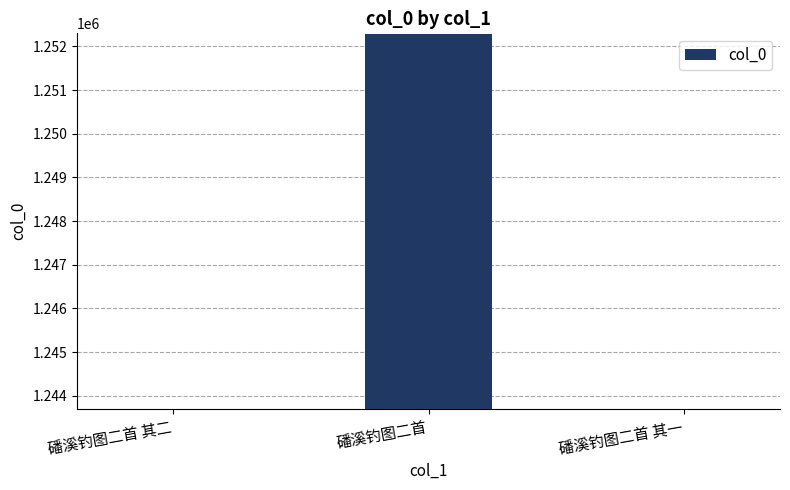

True or false: the data shows 1805311 at 磻溪钓图二首 其二.

False